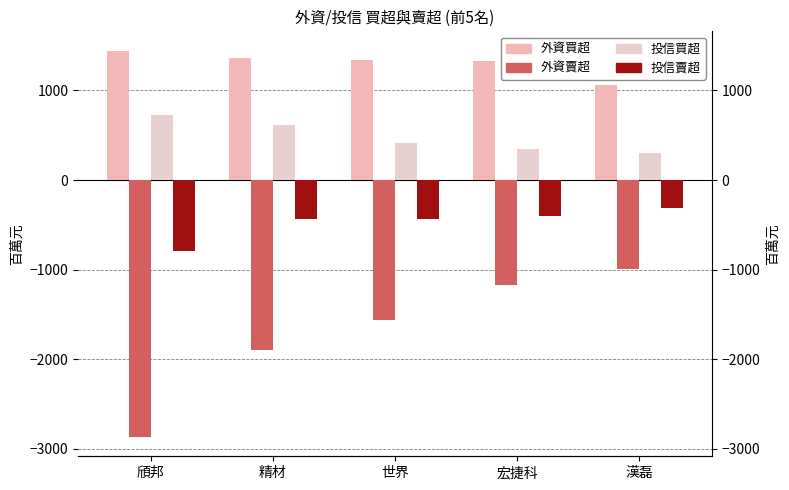

Which category has the highest value in the 外資賣超 series?

漢磊